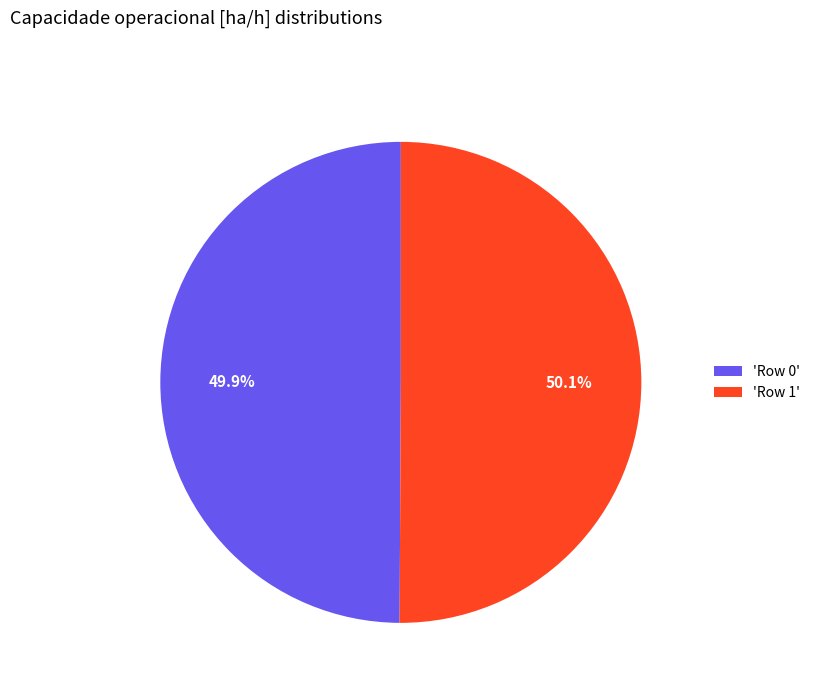

Approximately how many times larger is the value at 'Row 0' compared to 'Row 1'?

1.0